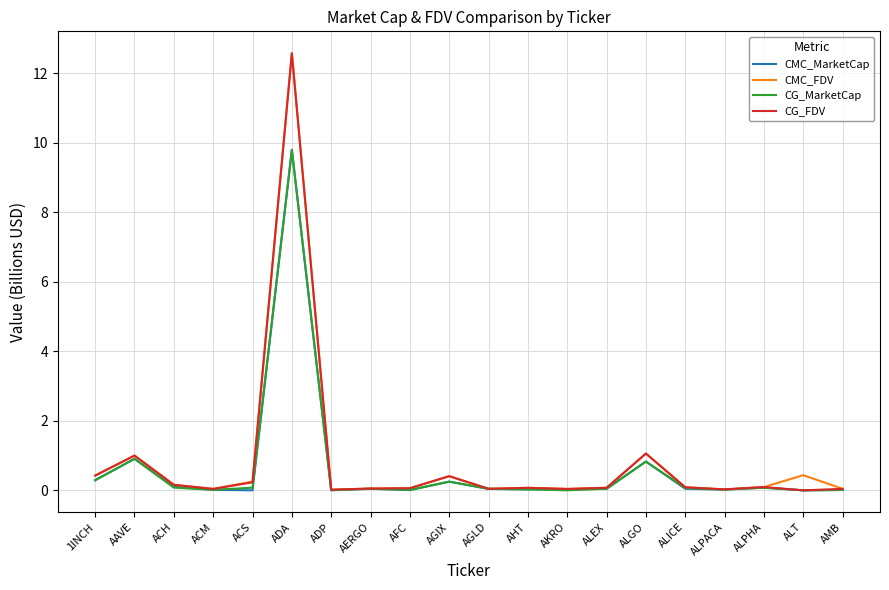

What is the difference between the highest and lowest values at ALT?

0.4